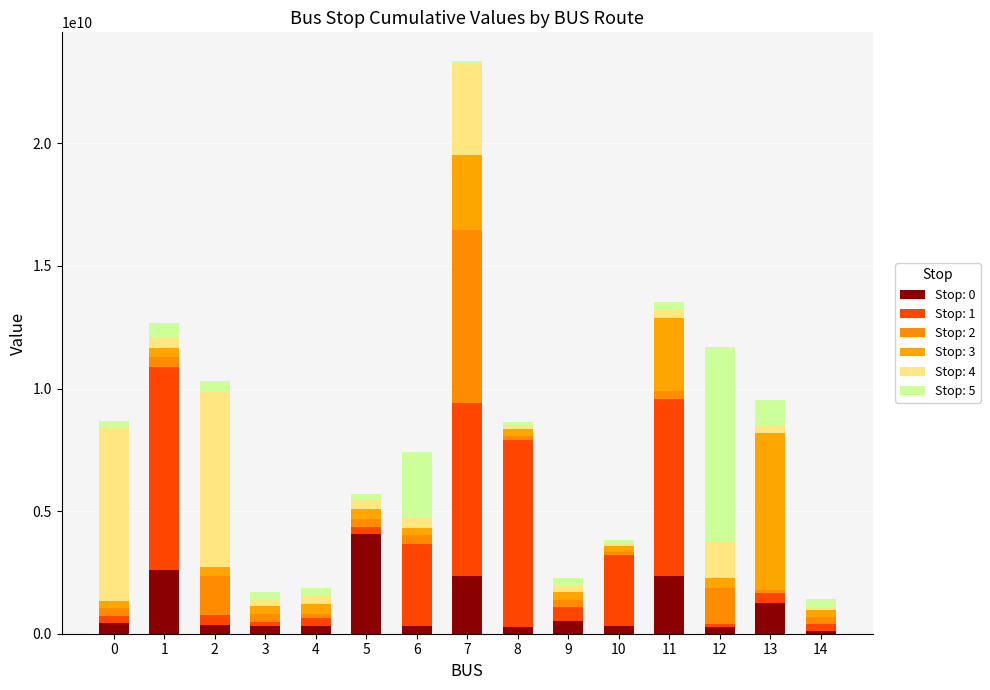

What is the average value of the Stop: 1 series?

2611861725